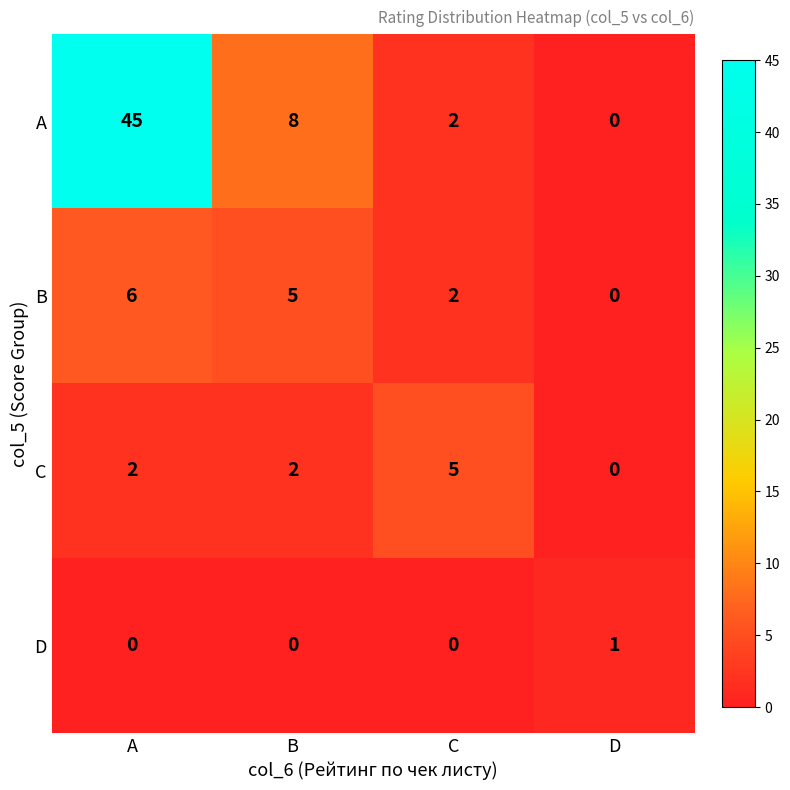

Which series has the largest total across all categories?

A